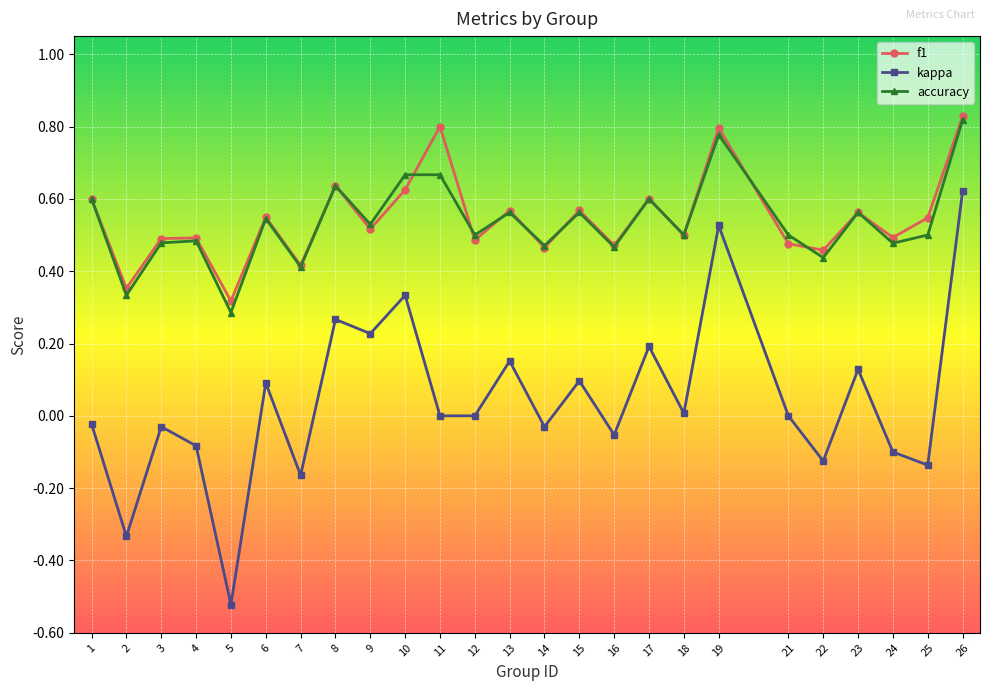

How many distinct data groups are displayed?

3